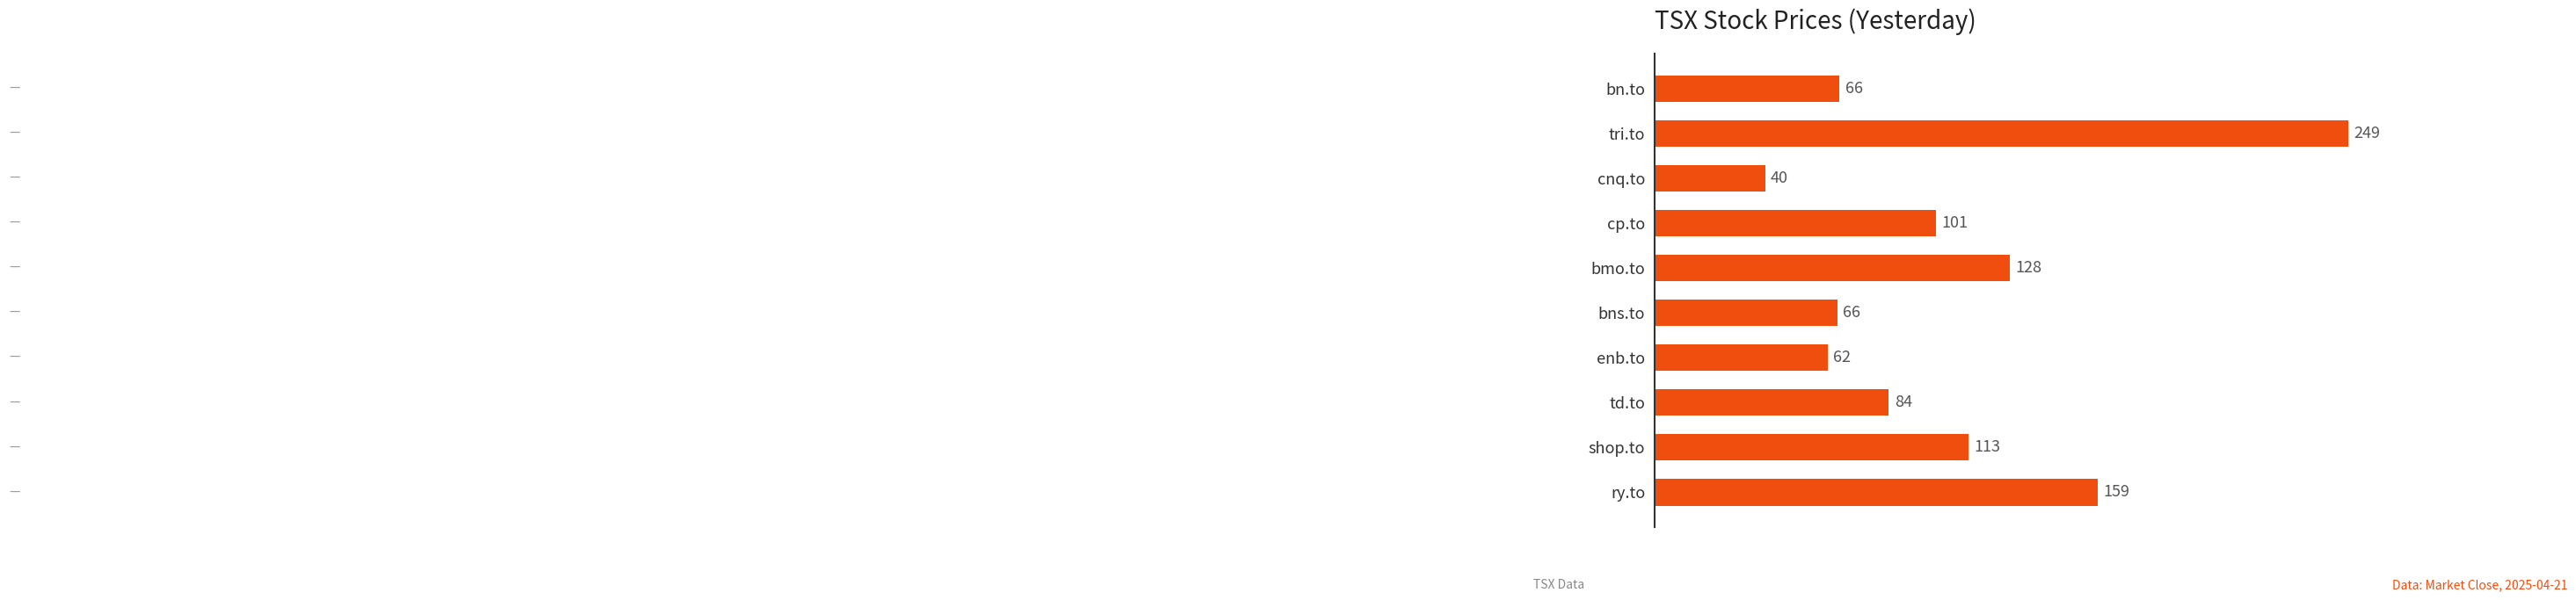

Between cp.to and cnq.to, which is larger?

cp.to